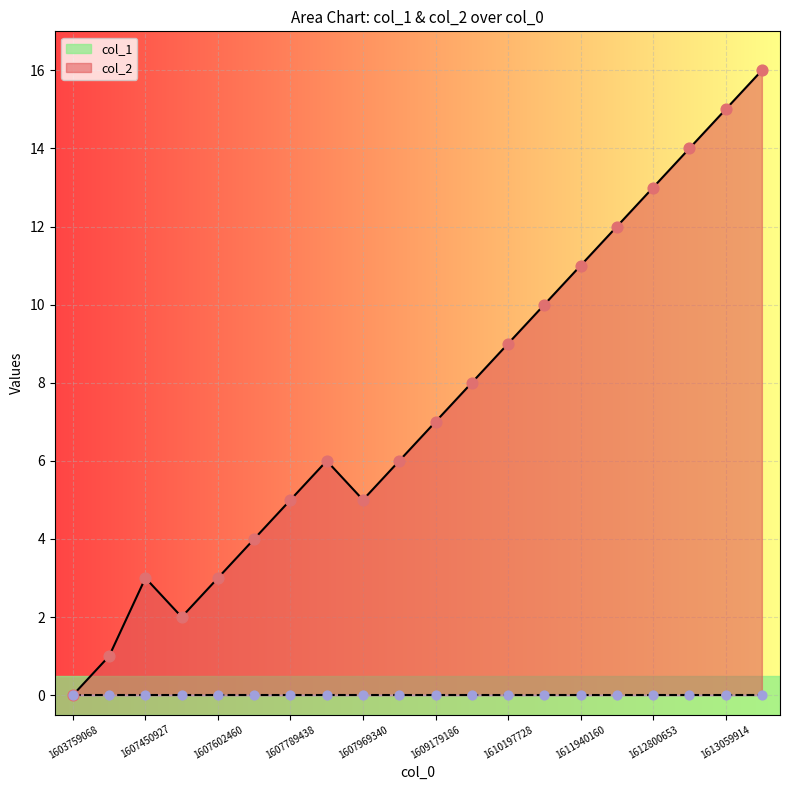

What is the change in value from 1607443738 to 1612804165?

+13